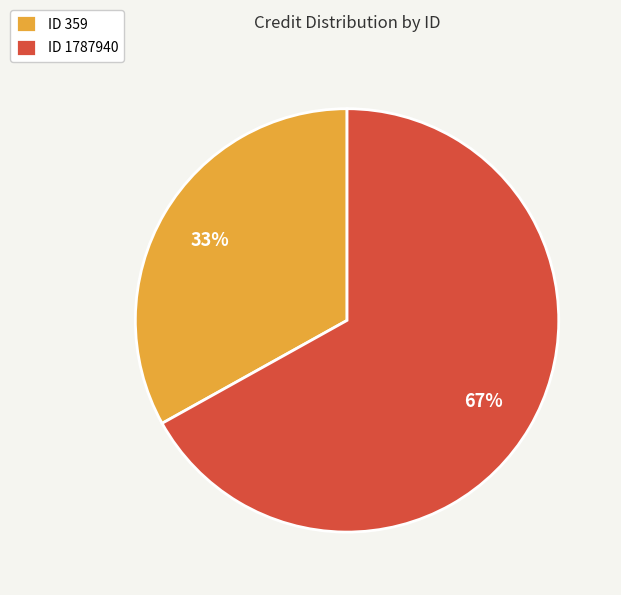

To the nearest percent, what is the difference between the largest and smallest slice percentages?

34%